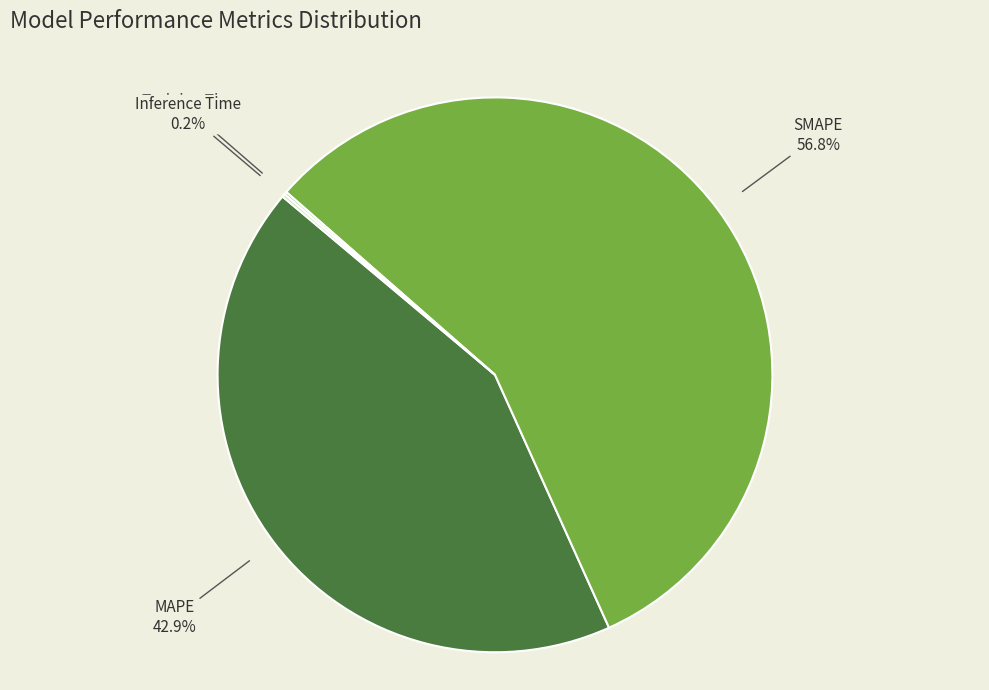

Is there any slice that represents more than half of the pie?

Yes